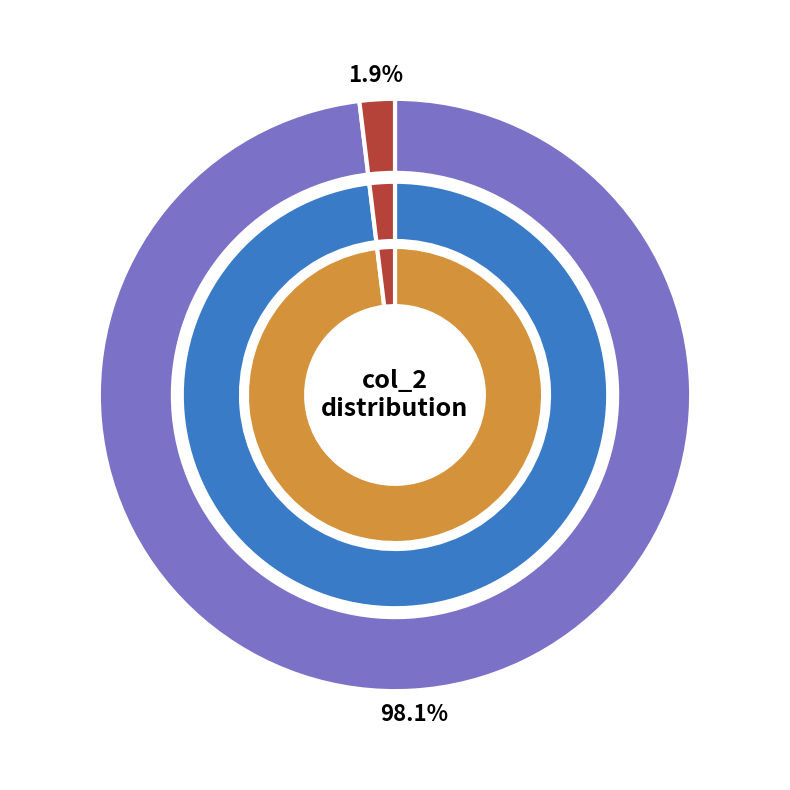

How many slices are in this pie chart?

2